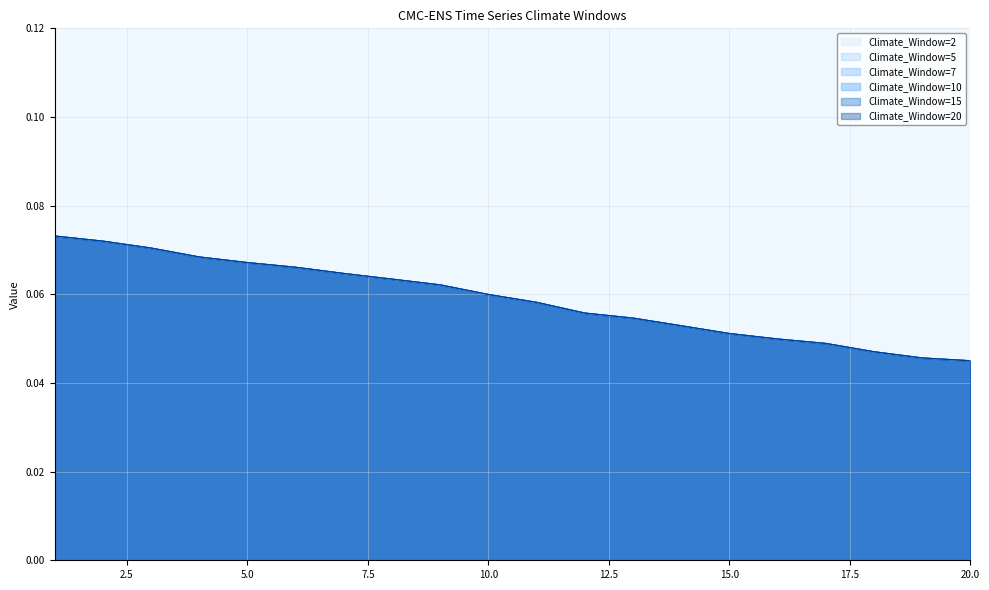

True or false: Climate_Window=7 has more than 0 interior local peaks.

False